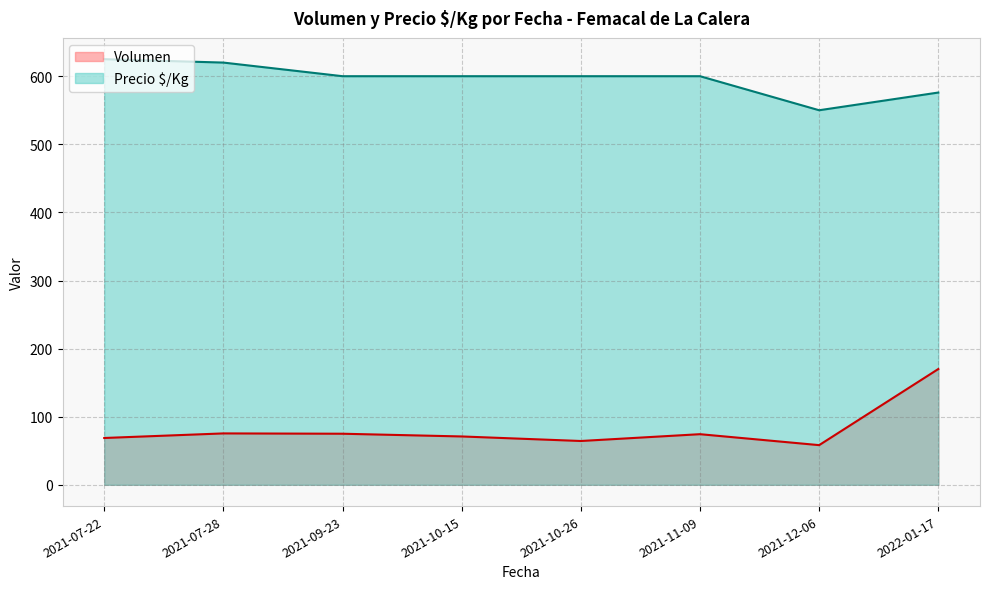

What is the average value of the Volumen series?

82.1